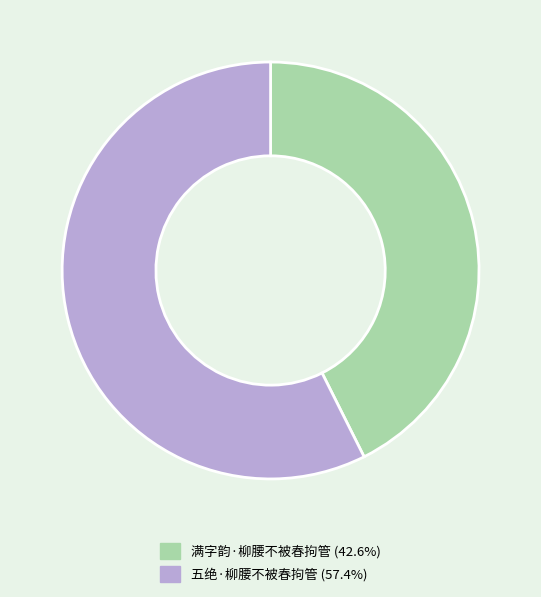

Which category accounts for the majority?

五绝·柳腰不被春拘管